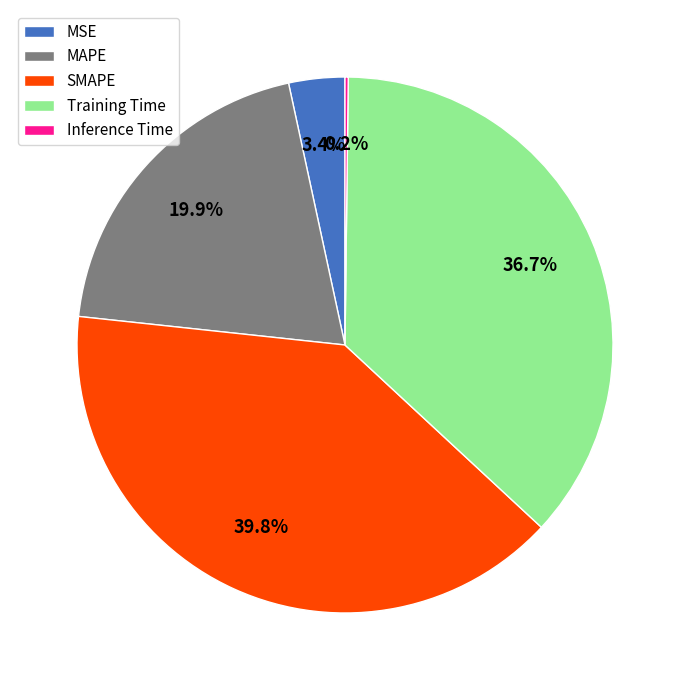

To the nearest percent, what is the difference between the largest and smallest slice percentages?

40%